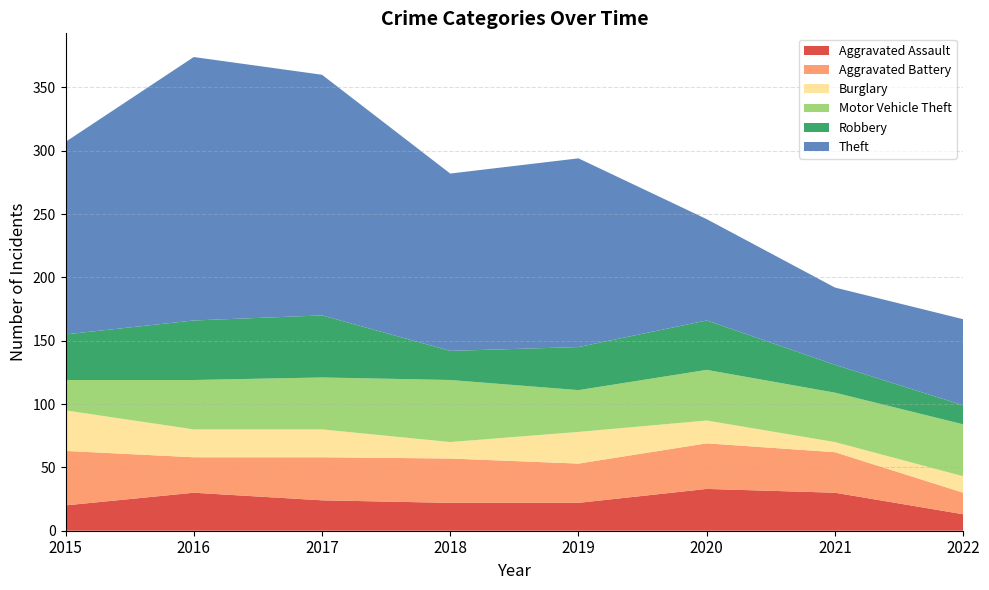

Reading left to right, what are all the values shown in this chart?

Aggravated Assault: 20	30	24	22	22	33	30	13
Aggravated Battery: 43	28	34	35	31	36	32	17
Burglary: 32	22	22	13	25	18	8	13
Motor Vehicle Theft: 24	39	41	49	33	40	39	41
Robbery: 36	47	49	23	34	39	22	15
Theft: 152	208	190	140	149	80	61	68